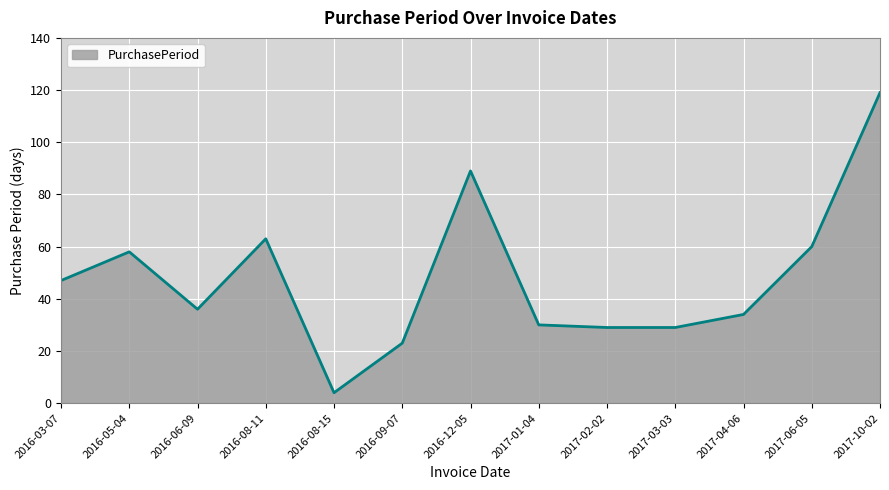

What is the sum of all values?

621